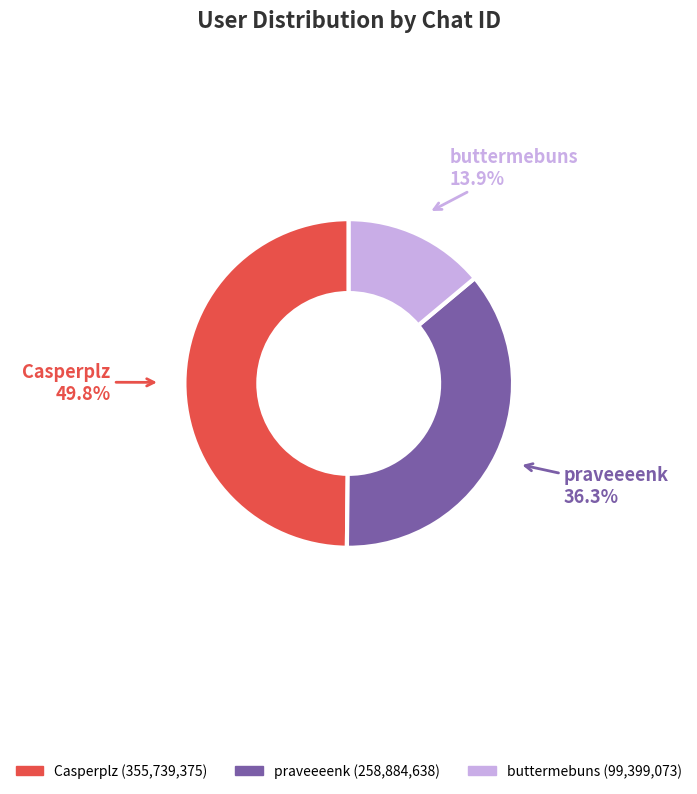

Is it true that buttermebuns is 7% of the pie?

False